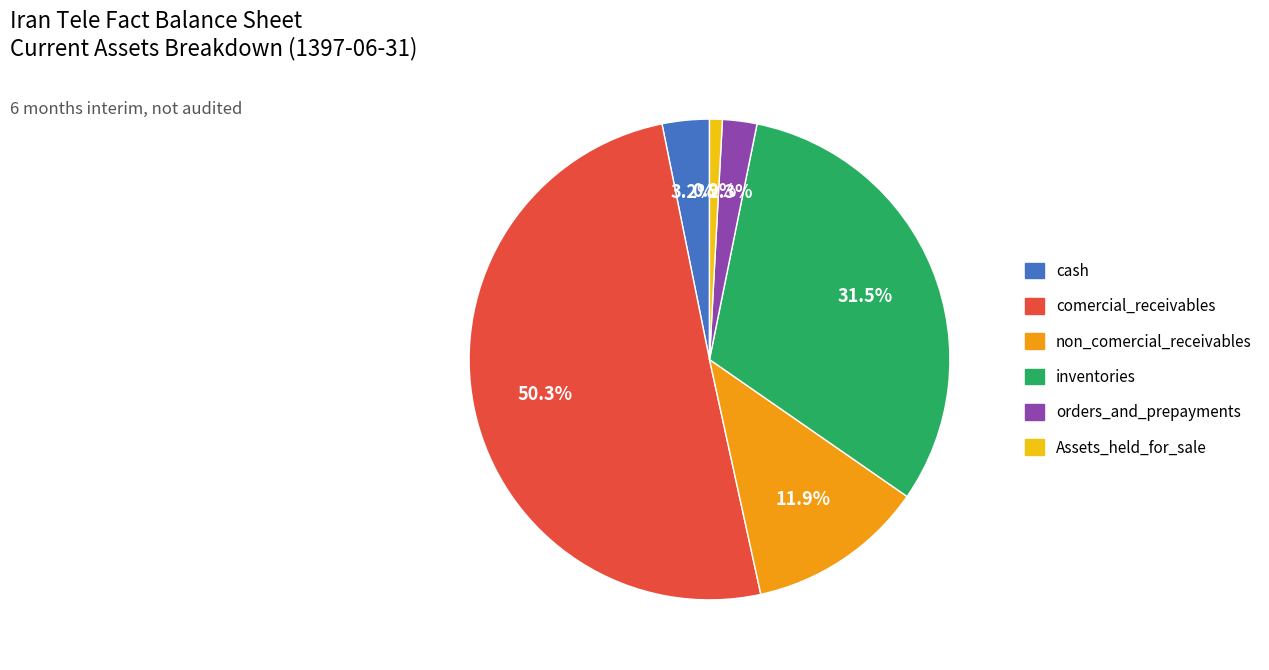

Which category has the smallest portion of the pie?

Assets_held_for_sale